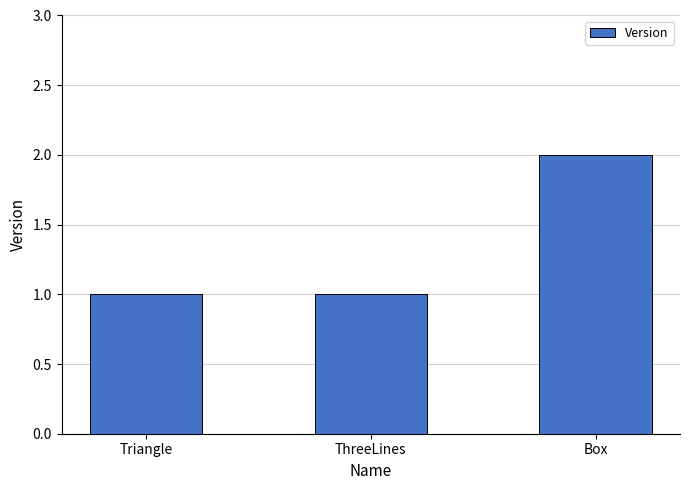

What position from the right is Box?

1